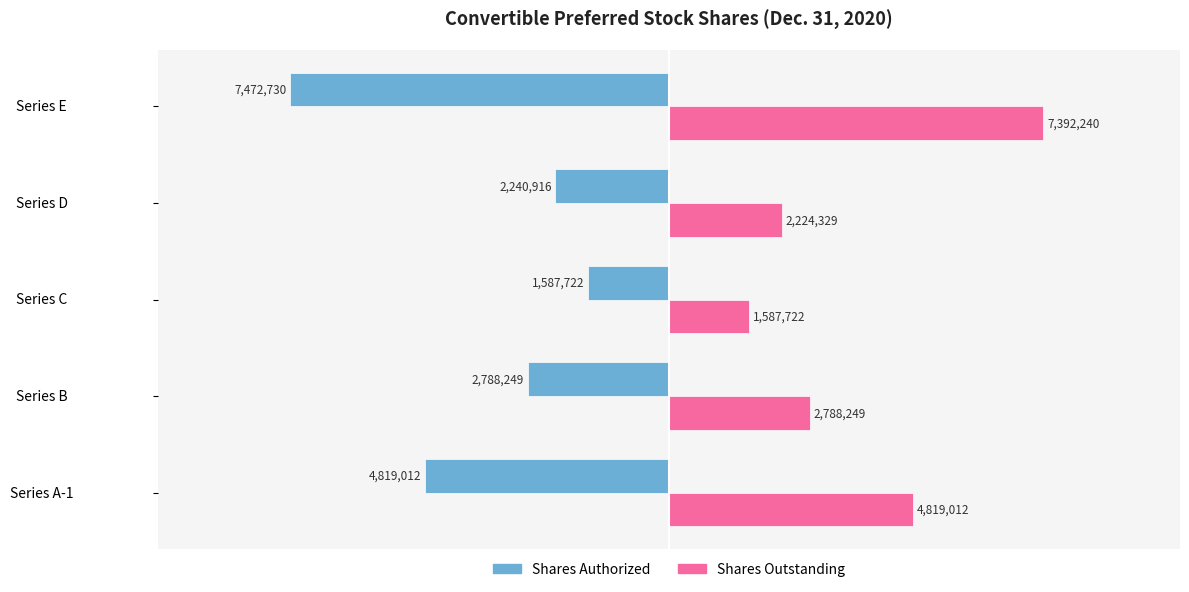

Is the value of Shares Authorized at Series C greater than the value of Shares Outstanding at Series E?

No